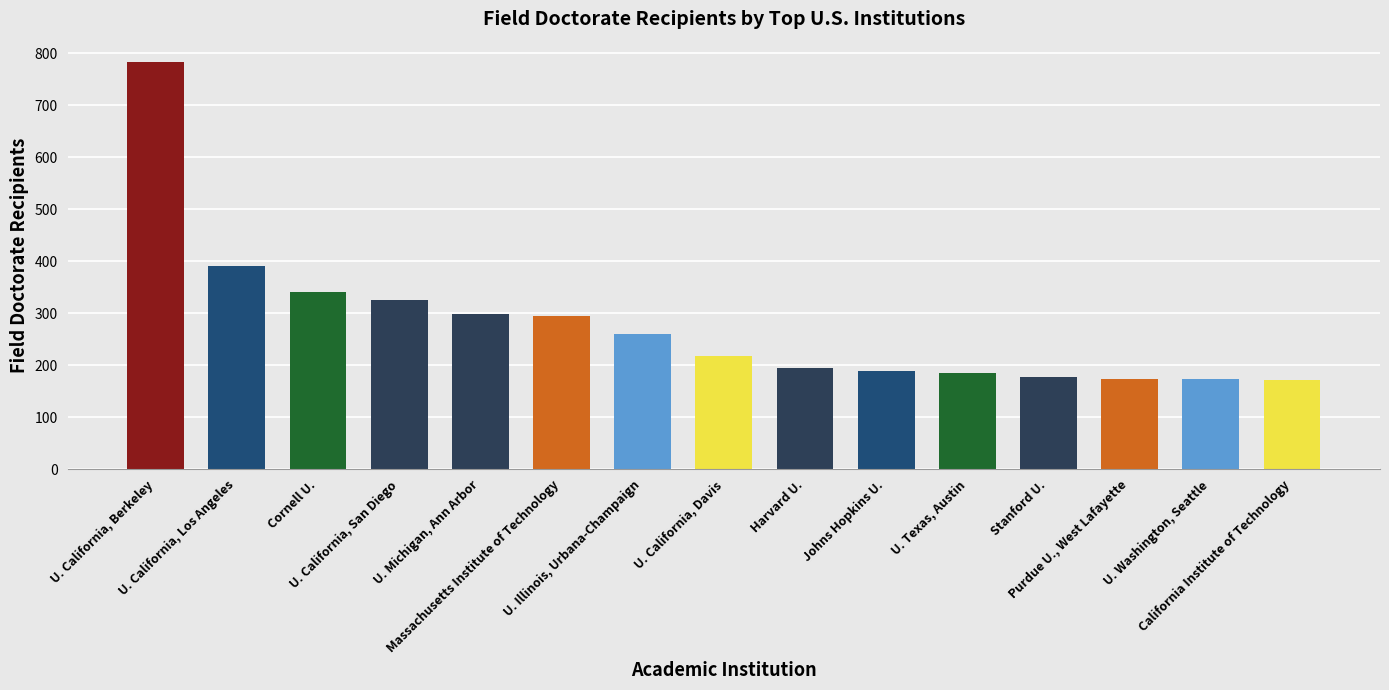

What is the change in value from U. California, Los Angeles to Massachusetts Institute of Technology?

-97